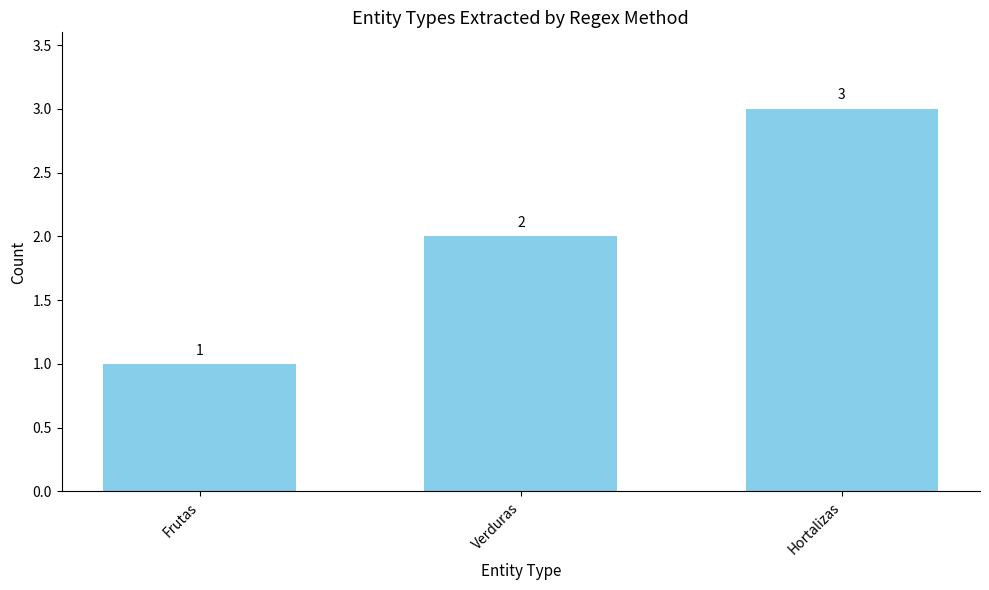

Are the bars grouped side by side (vs. stacked)?

No